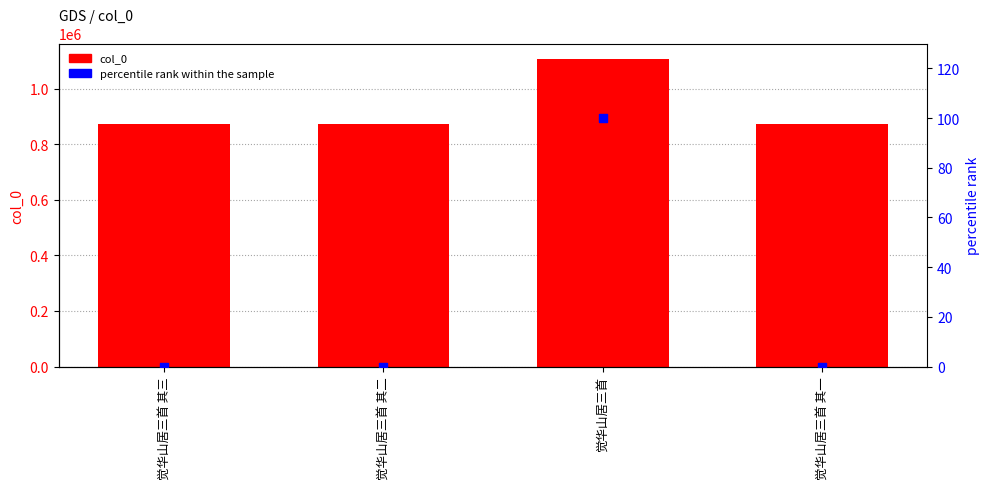

Which series contains the lowest Y value?

percentile rank within the sample